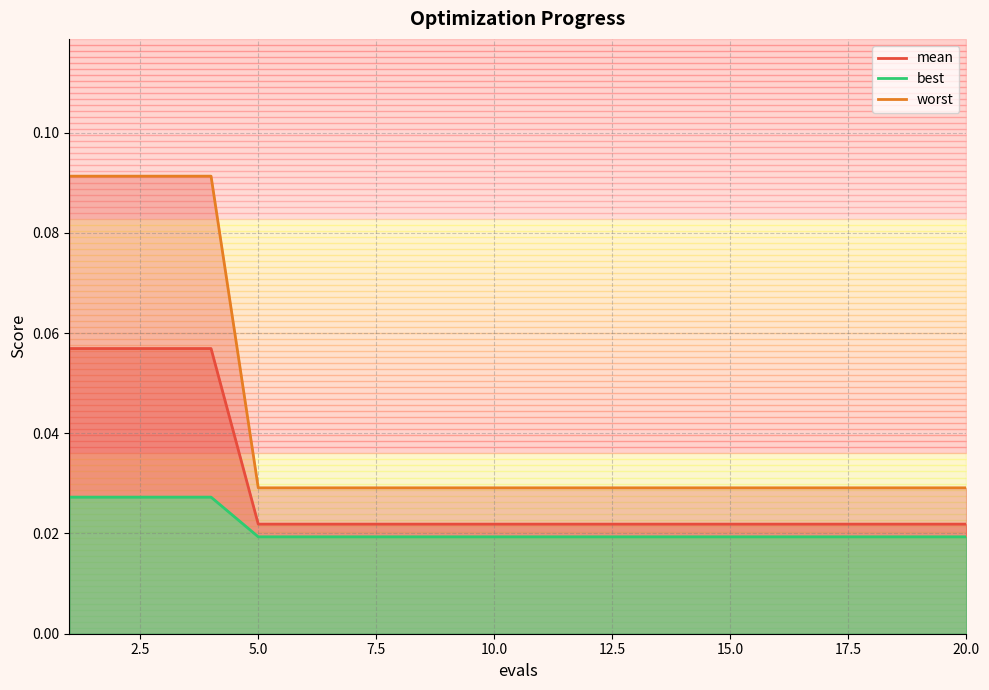

True or false: mean and best intersect in this chart.

False